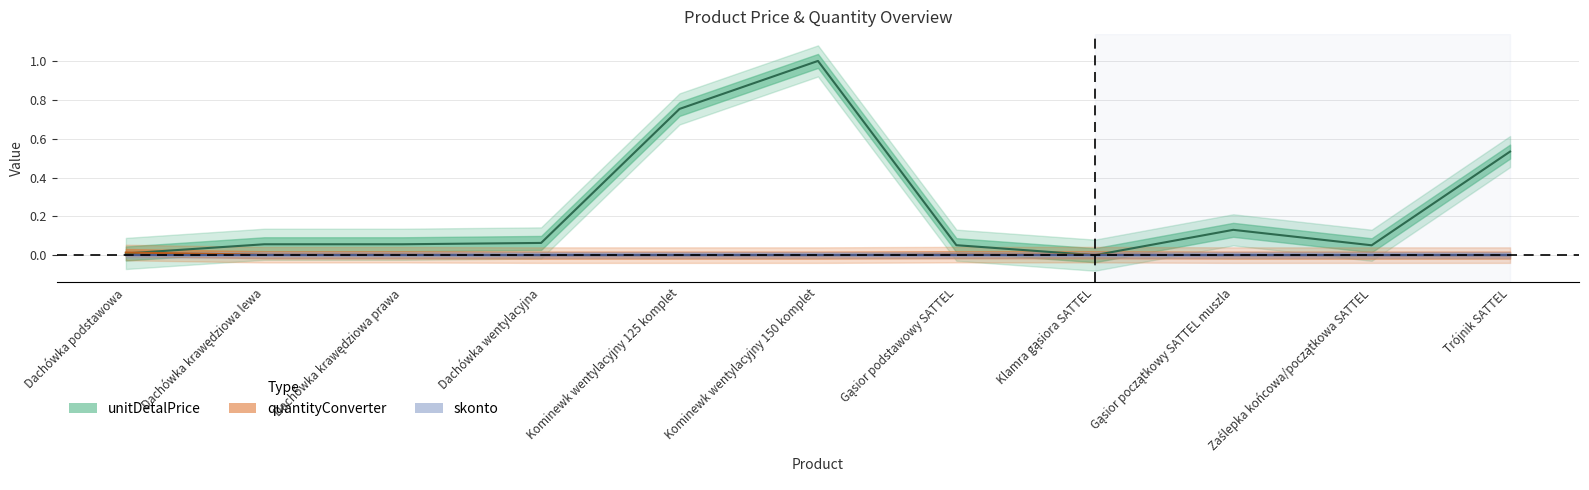

Is the value of unitDetalPrice at Dachówka krawędziowa lewa greater than the value of quantityConverter at Kominewk wentylacyjny 125 komplet?

Yes